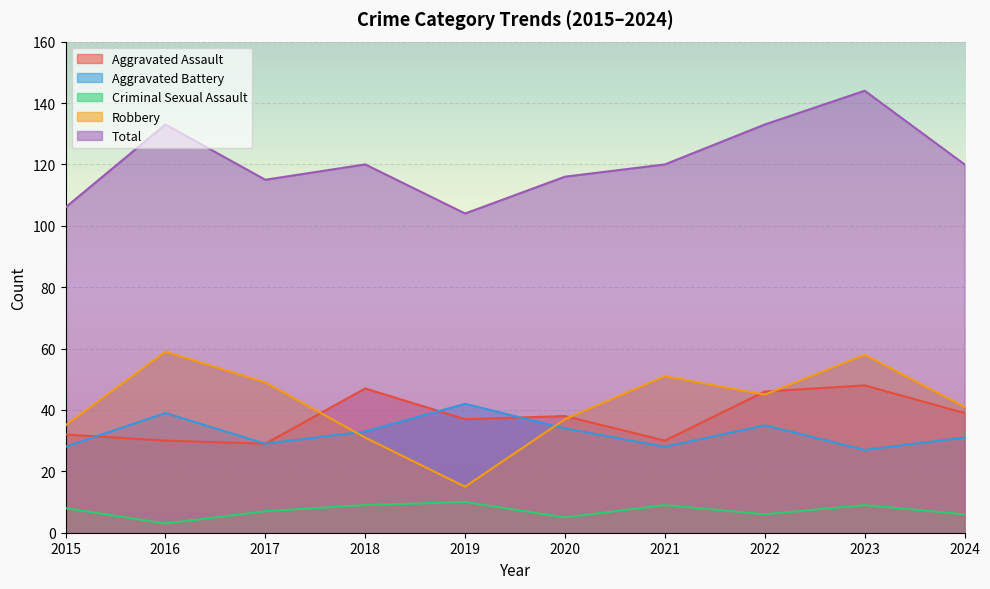

At which label is Aggravated Battery closest to 34?

2020